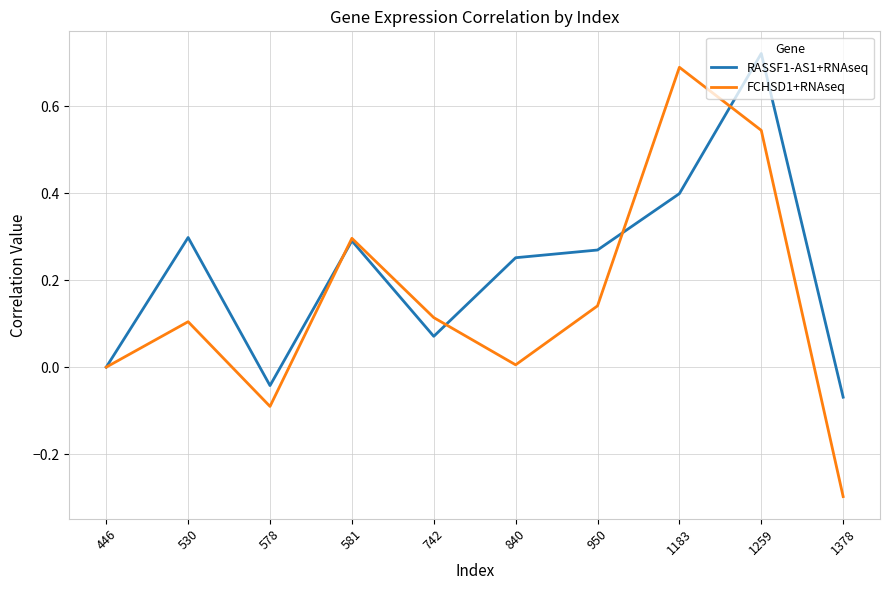

How many categories are shown in the chart?

10